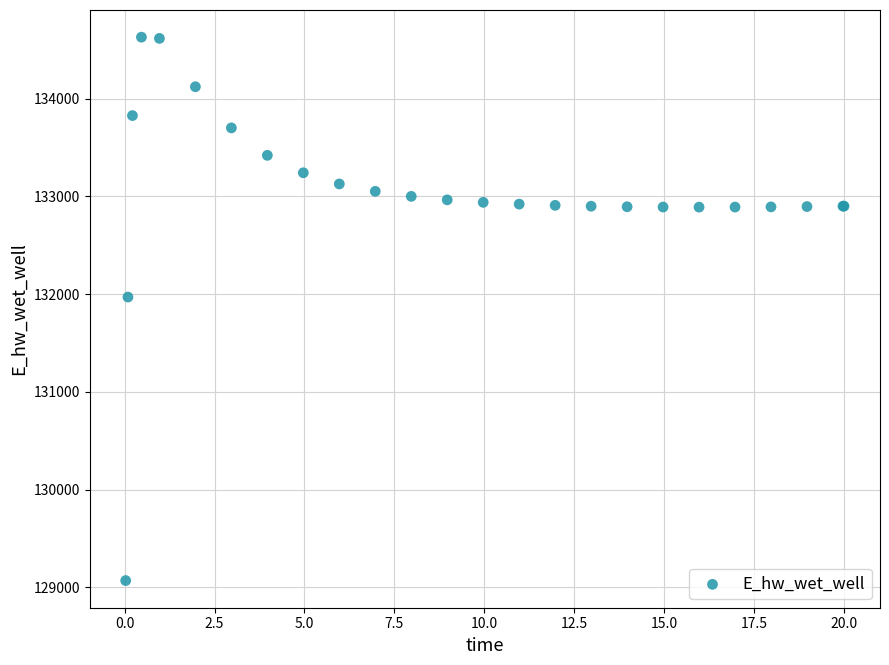

What Y value in the scatter plot is closest to 131849?

131970.1